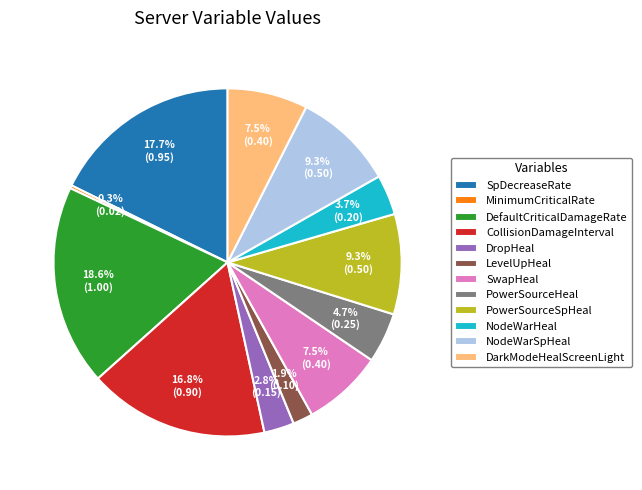

How much of the chart is everything except NodeWarSpHeal?

90.7%